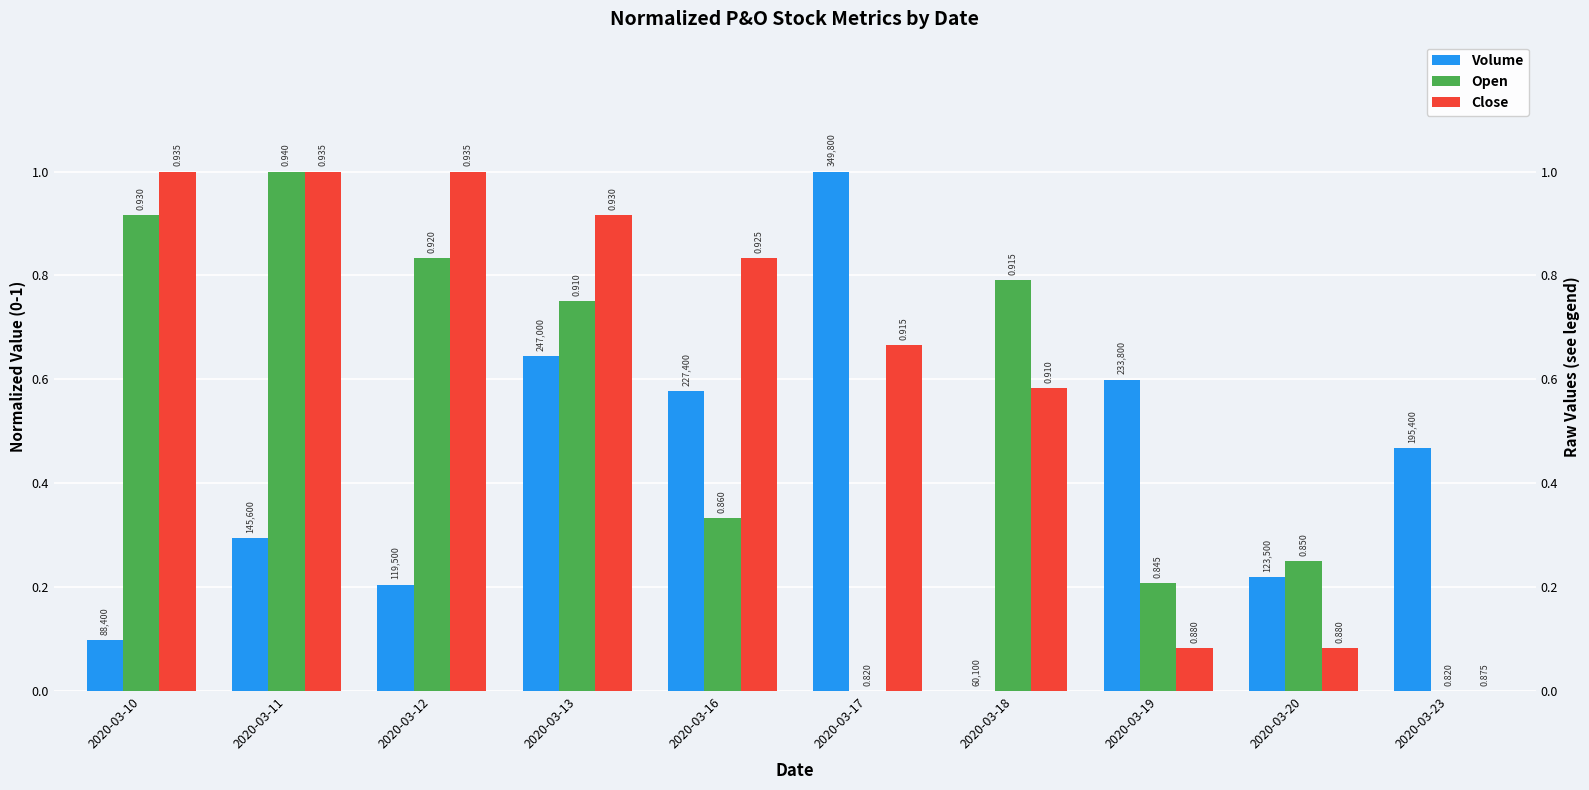

Which series has the largest range (max minus min)?

Volume